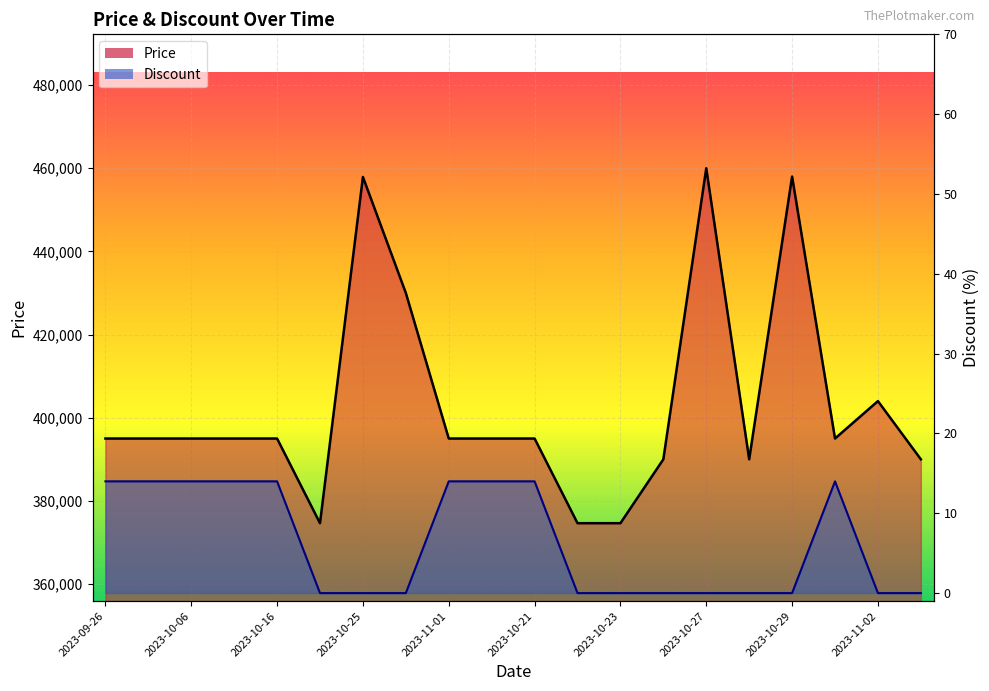

At which category does the chart reach its minimum across all series?

2023-10-20